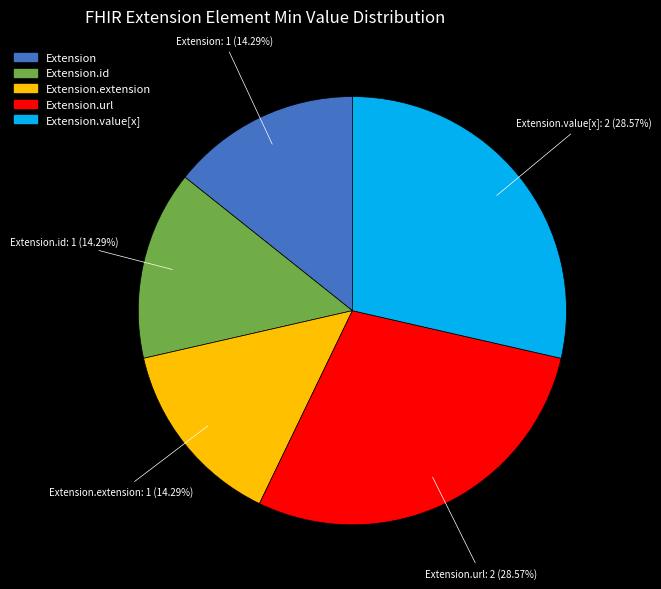

Is there any slice that represents more than half of the pie?

No